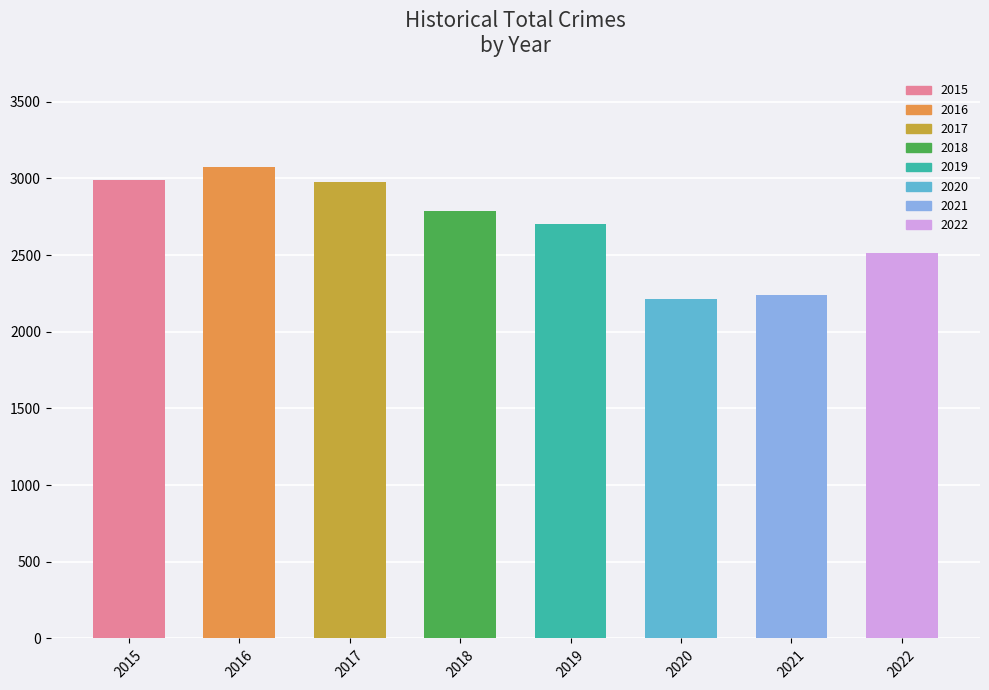

What is the ratio of the value at 2018 to the value at 2019?

1.0